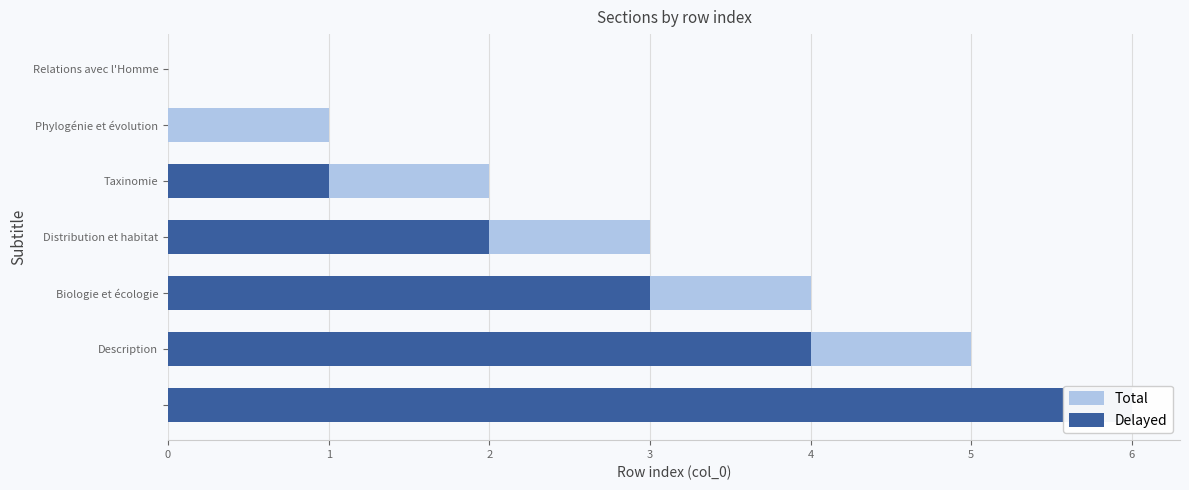

Count the Total values in the range 1 to 5.

5